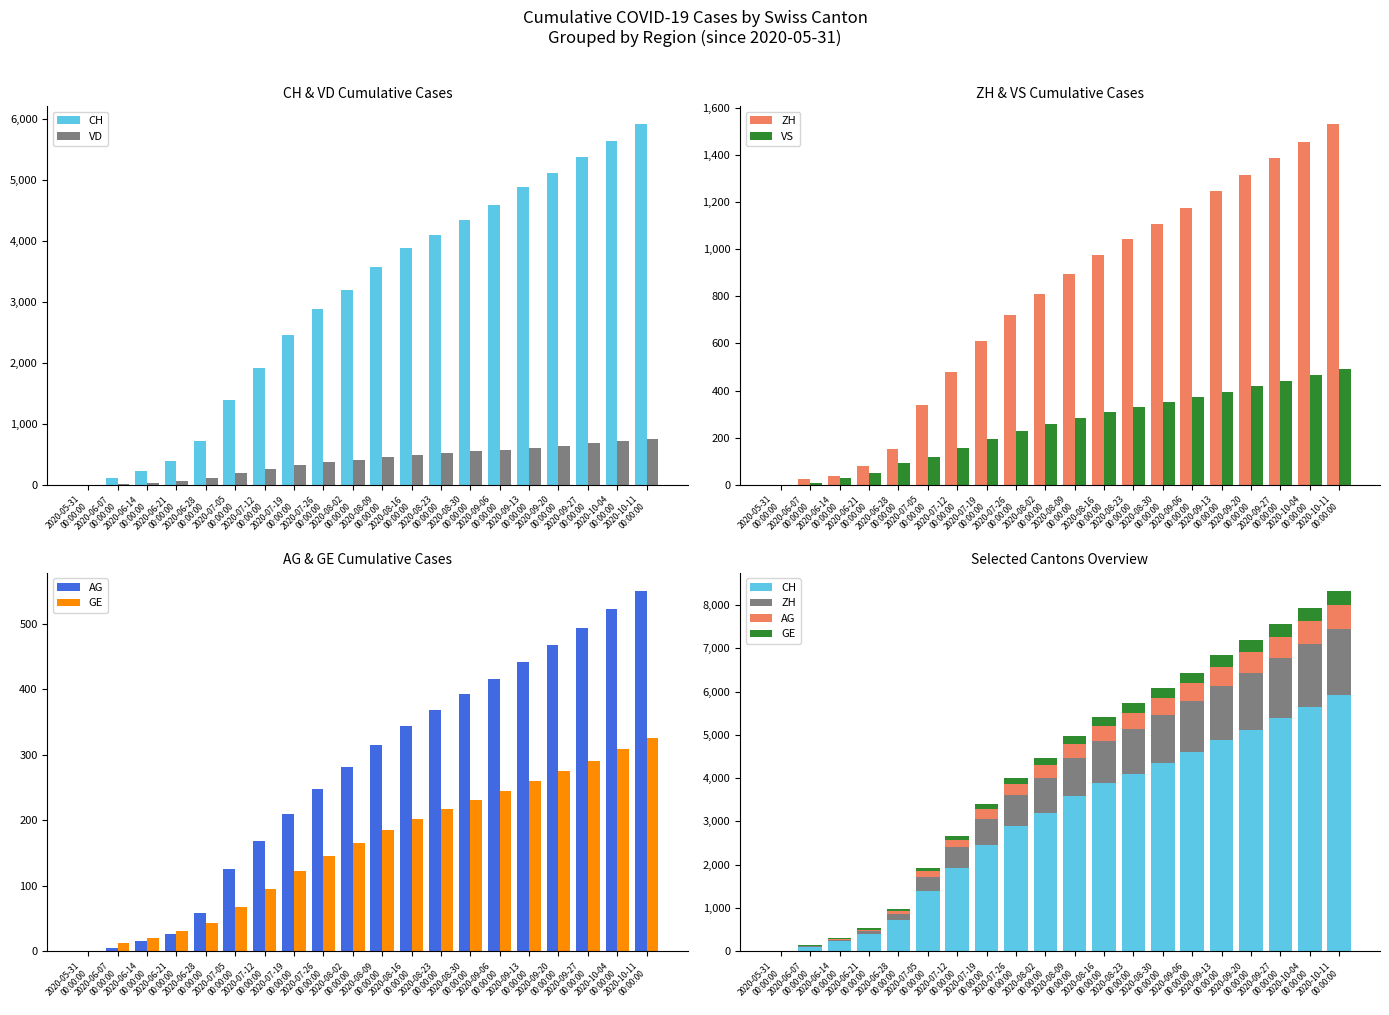

At 2020-06-14
00:00:00, list the series in order from largest to smallest.

CH, ZH, VD, VS, GE, AG